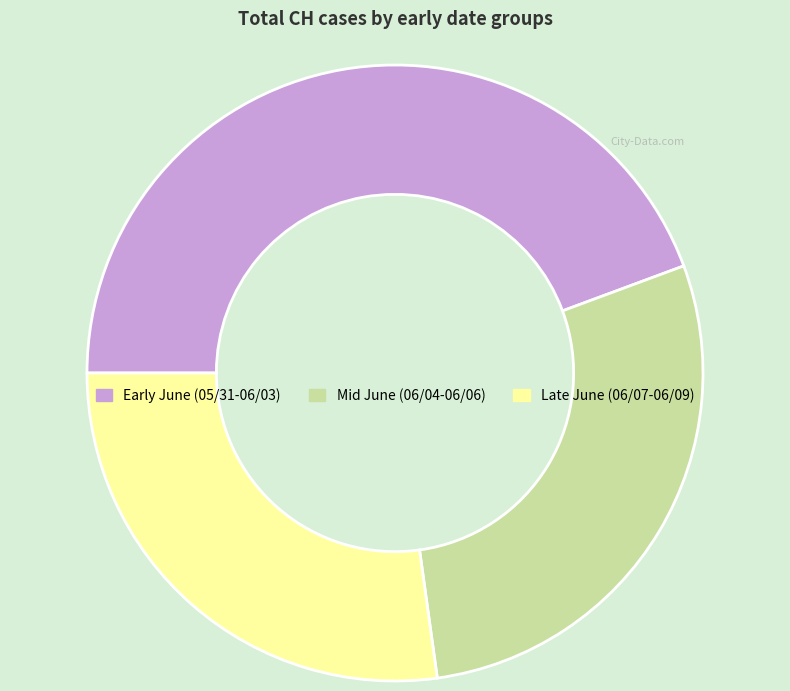

Which slice is the smallest?

Late June (06/07-06/09)